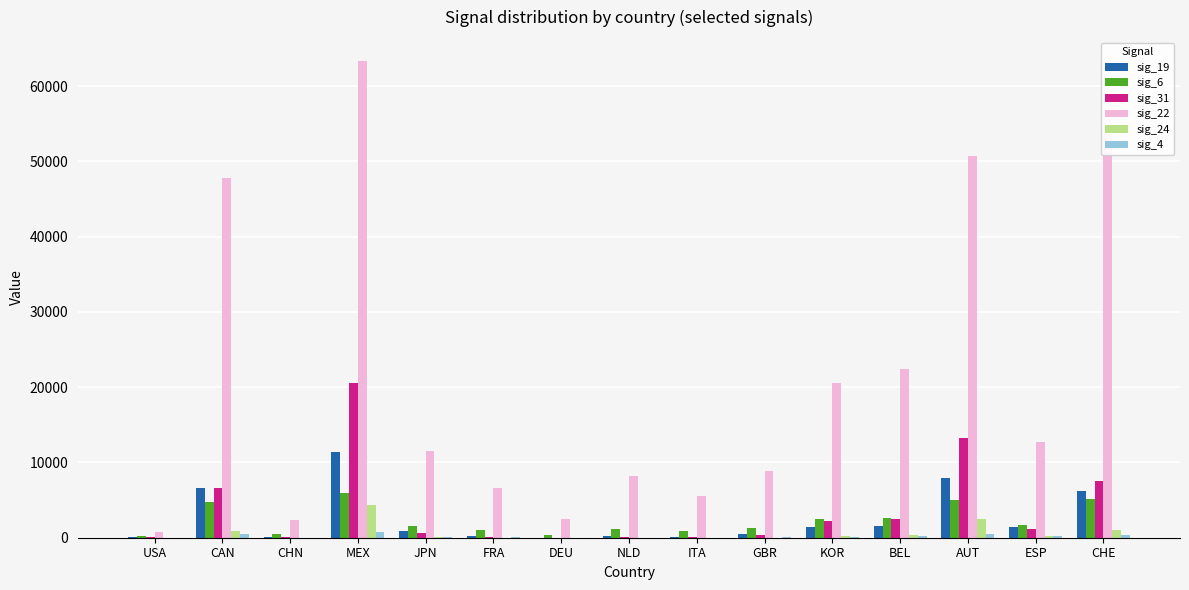

At which label does sig_19 reach its peak?

MEX